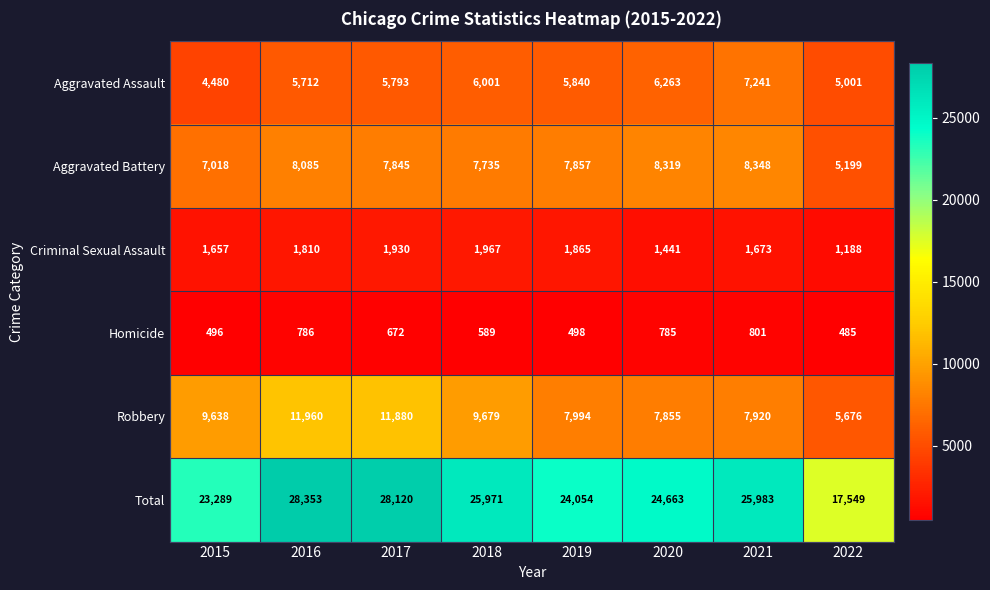

Rank the series by their maximum value, from highest to lowest.

Total, Robbery, Aggravated Battery, Aggravated Assault, Criminal Sexual Assault, Homicide